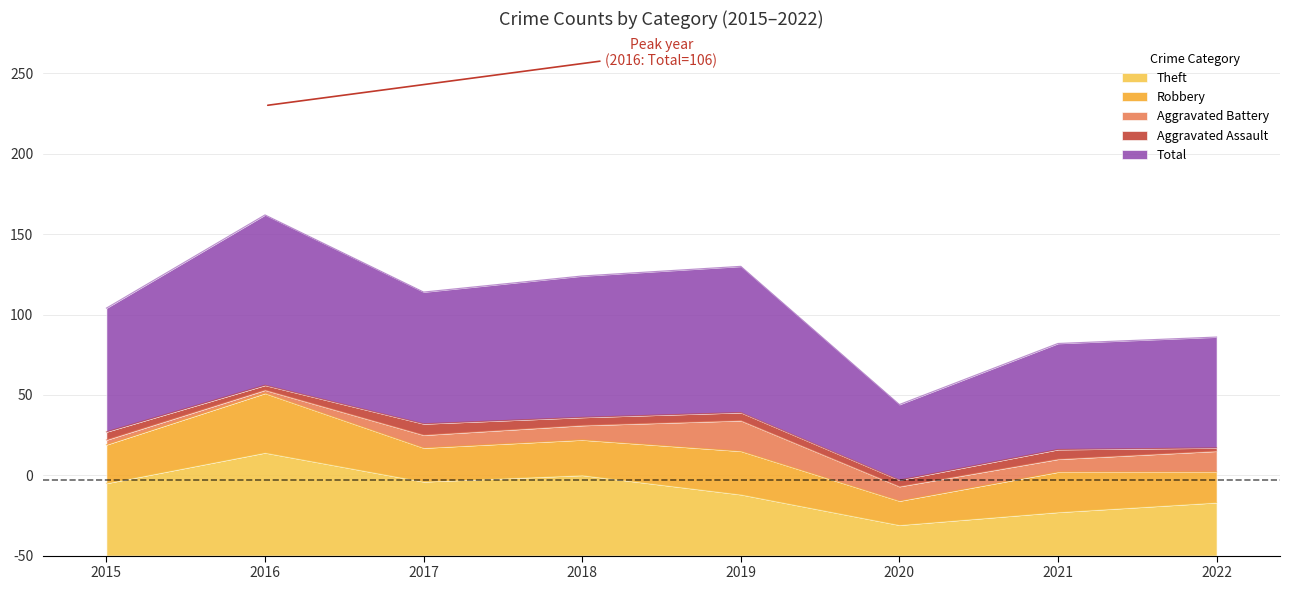

Which category has the lowest value in the Aggravated Battery series?

2016